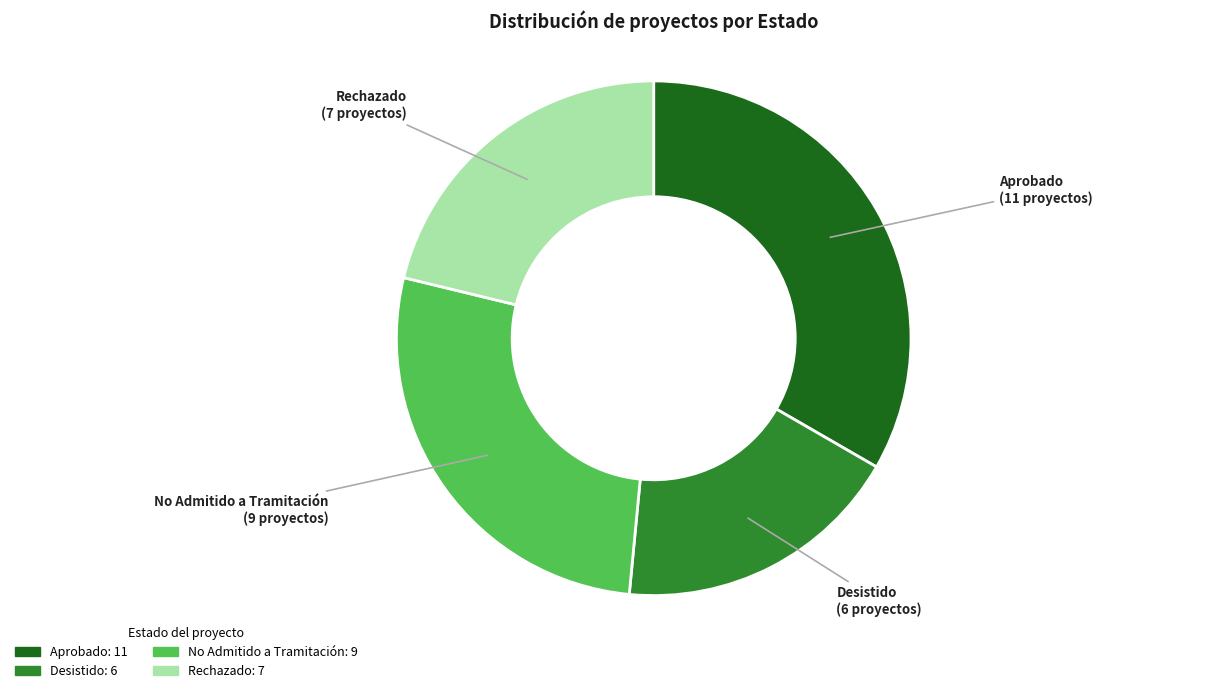

Count the number of slices in the pie.

4